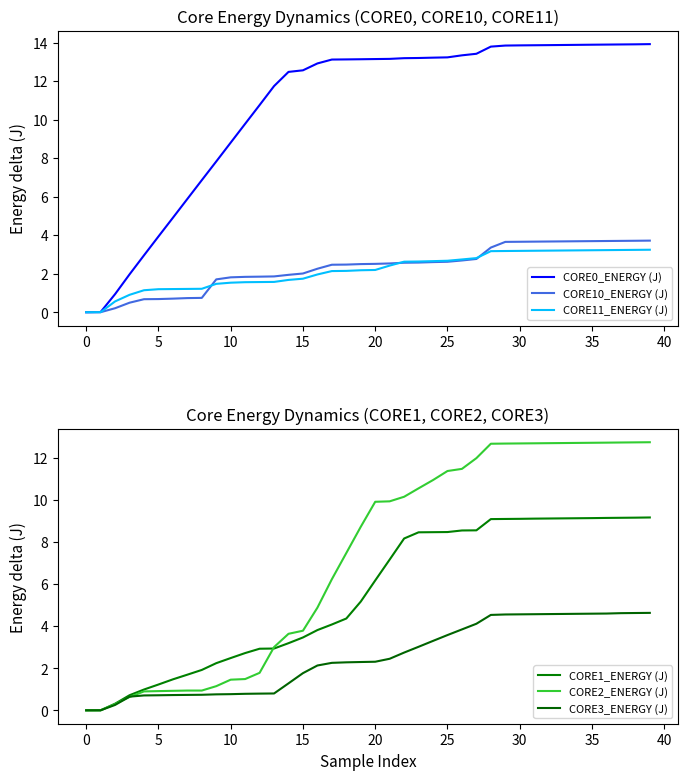

Is this an area chart (filled region under the line)?

No